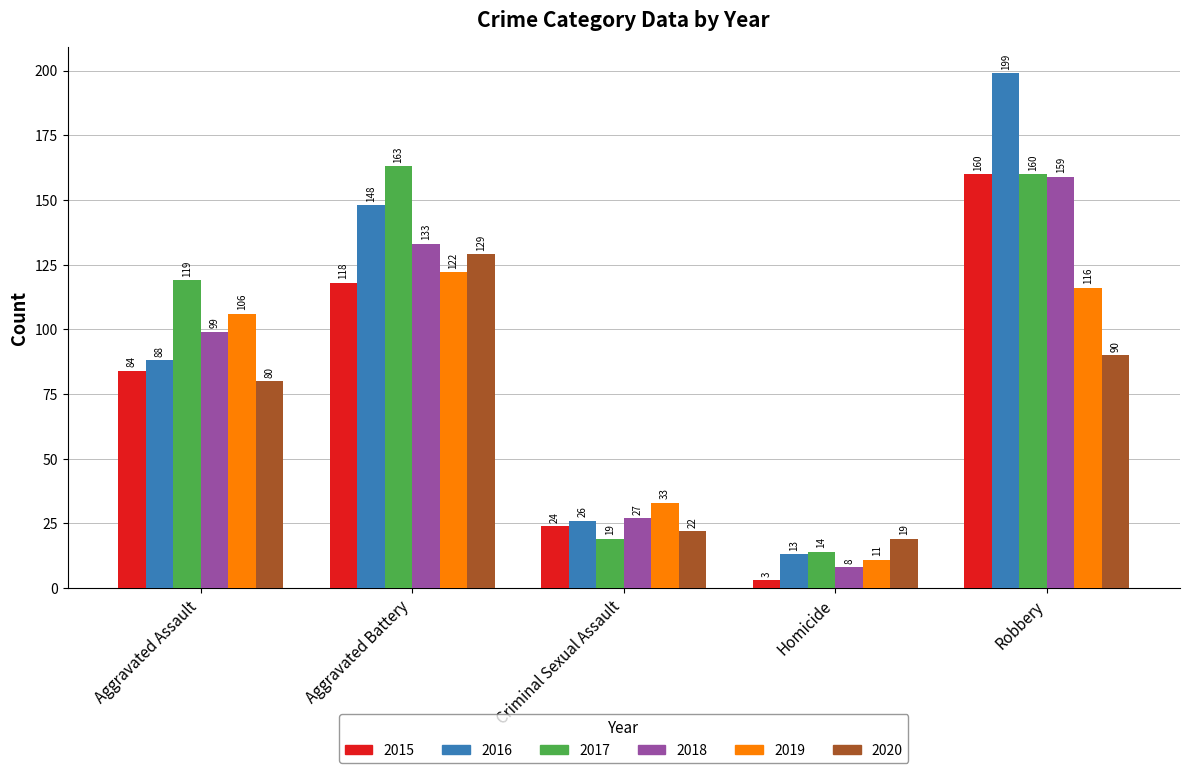

Reading left to right, extract all data points from this chart.

2015: Aggravated Assault=84	Aggravated Battery=118	Criminal Sexual Assault=24	Homicide=3	Robbery=160
2016: Aggravated Assault=88	Aggravated Battery=148	Criminal Sexual Assault=26	Homicide=13	Robbery=199
2017: Aggravated Assault=119	Aggravated Battery=163	Criminal Sexual Assault=19	Homicide=14	Robbery=160
2018: Aggravated Assault=99	Aggravated Battery=133	Criminal Sexual Assault=27	Homicide=8	Robbery=159
2019: Aggravated Assault=106	Aggravated Battery=122	Criminal Sexual Assault=33	Homicide=11	Robbery=116
2020: Aggravated Assault=80	Aggravated Battery=129	Criminal Sexual Assault=22	Homicide=19	Robbery=90